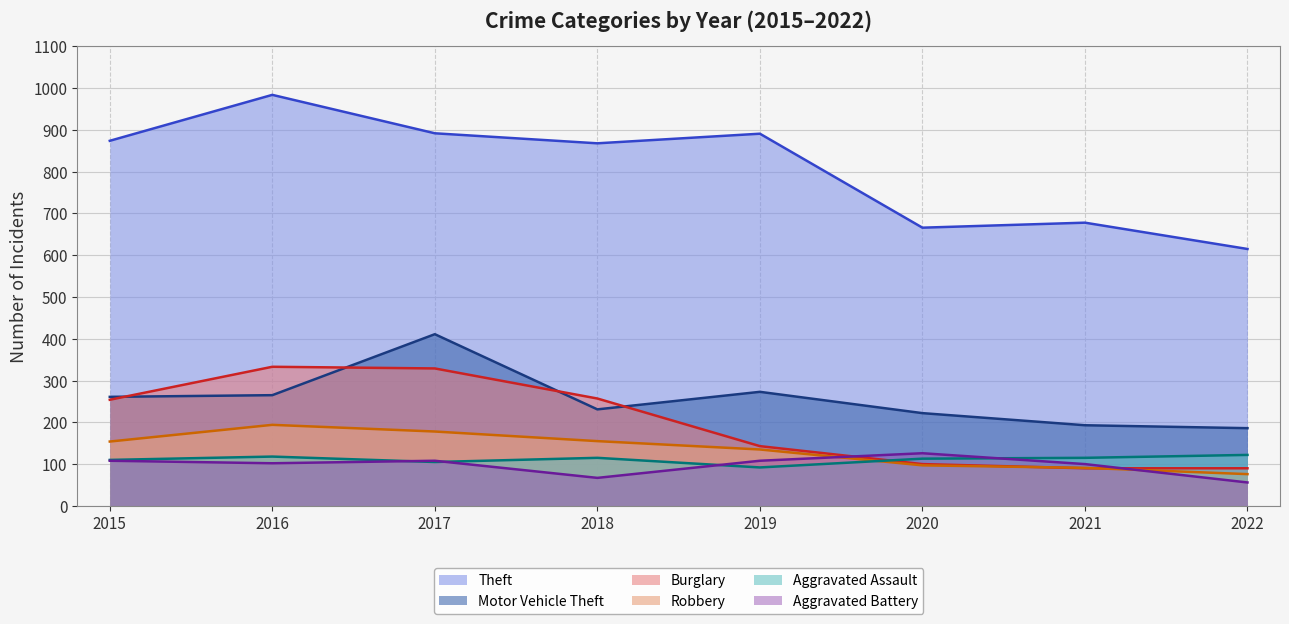

Between 2016 and 2017, which is larger?

2016